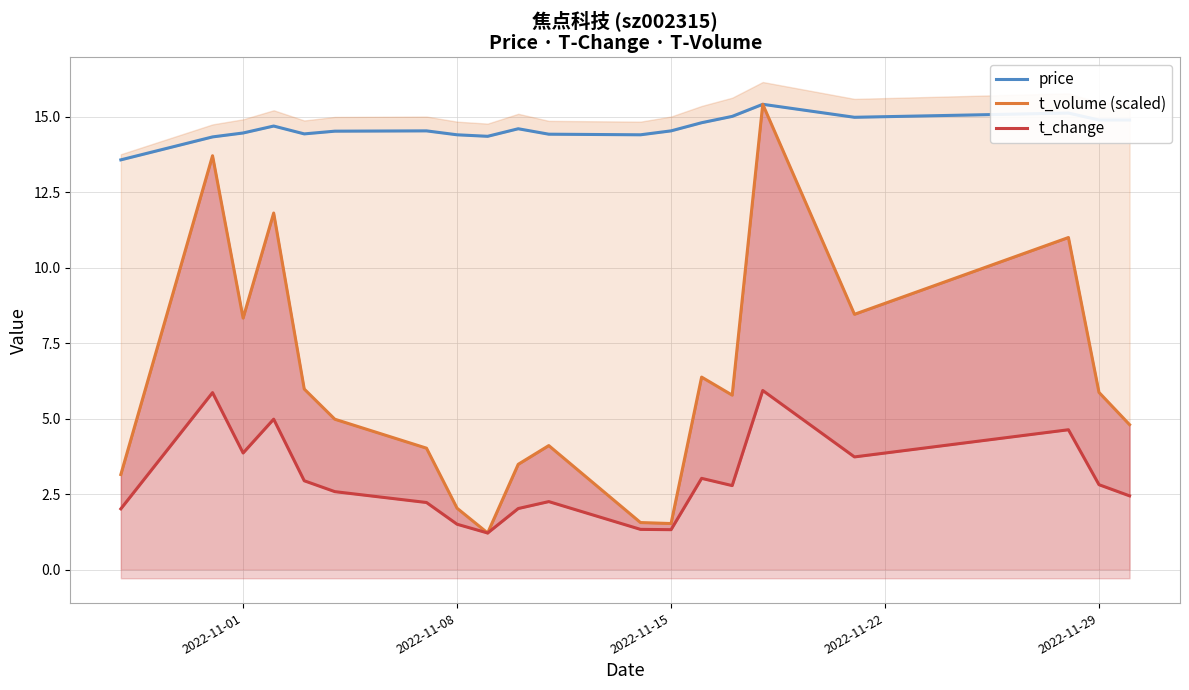

What is the sum of all t_change values?

59.4